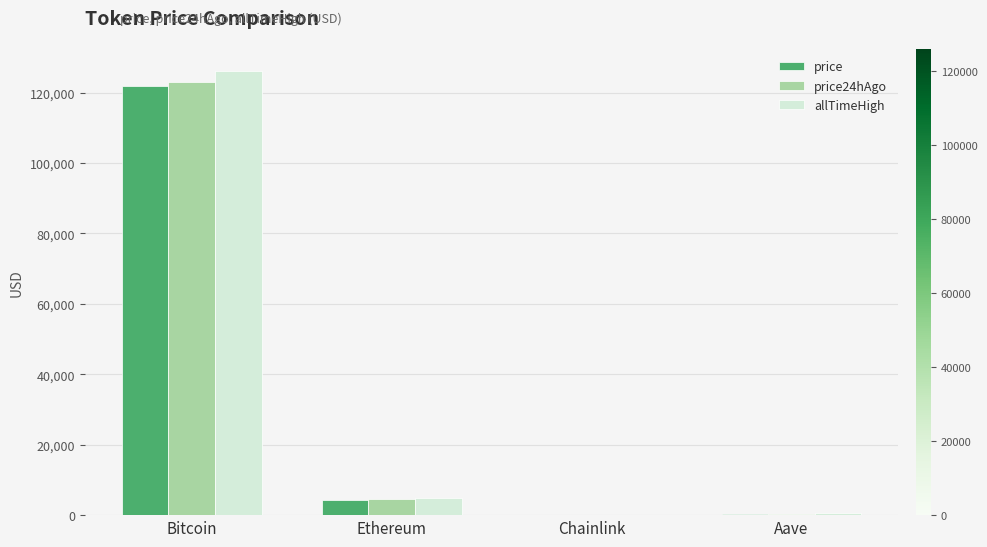

The price series shows 121883.0 at Bitcoin. True or false?

True